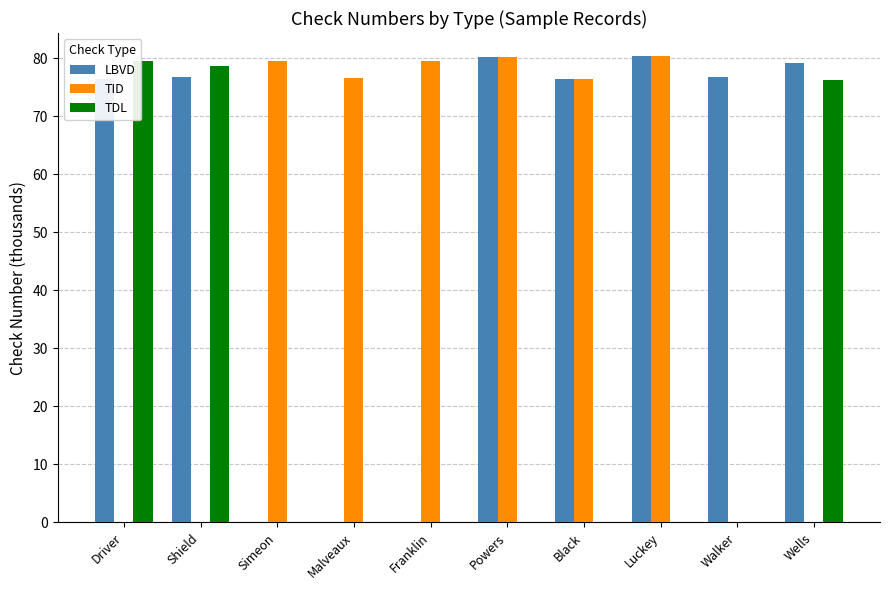

Is the value of LBVD at Franklin greater than the value of TID at Black?

No